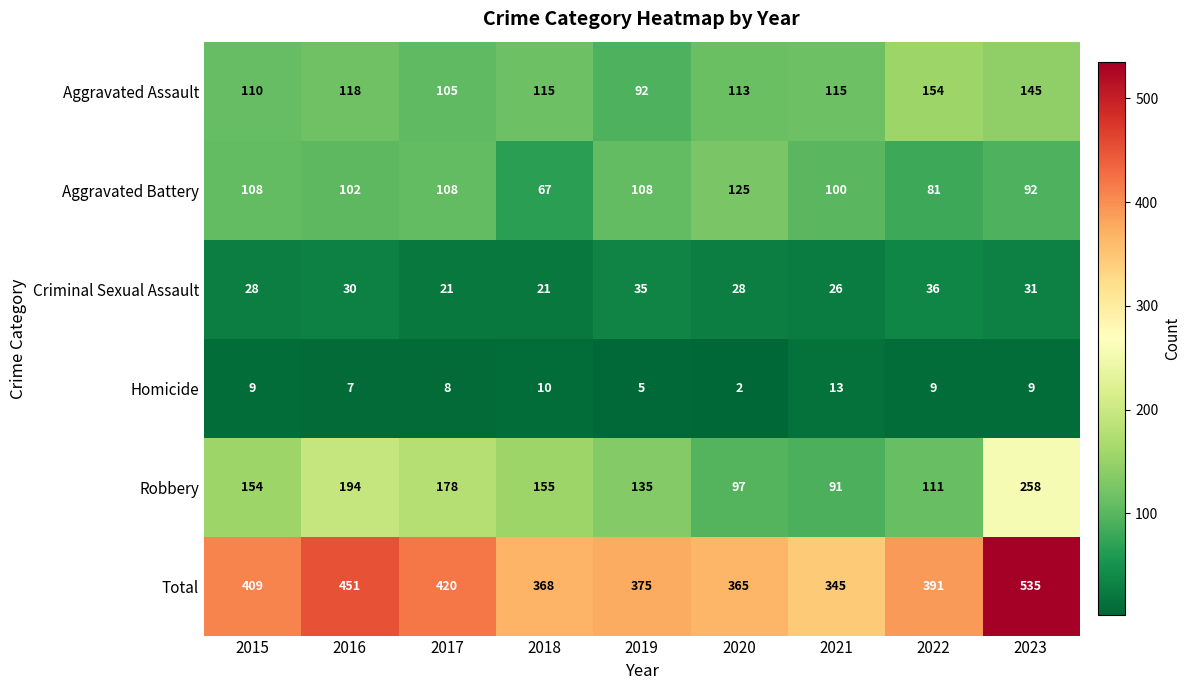

At 2021, list the series in order from largest to smallest.

Total, Aggravated Assault, Aggravated Battery, Robbery, Criminal Sexual Assault, Homicide